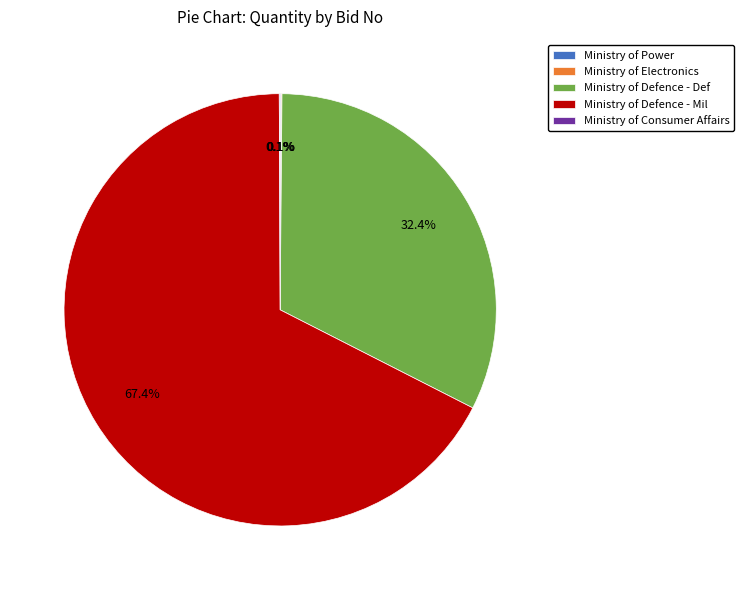

Is there any slice that represents more than half of the pie?

Yes